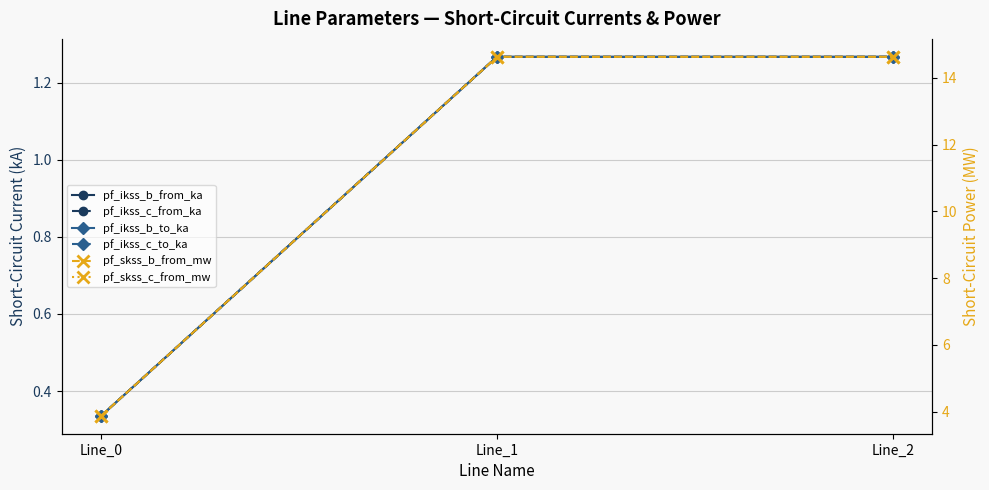

Reading left to right, list all the values displayed in this chart.

pf_ikss_b_from_ka: Line_0=0.3	Line_1=1.3	Line_2=1.3
pf_ikss_c_from_ka: Line_0=0.3	Line_1=1.3	Line_2=1.3
pf_ikss_b_to_ka: Line_0=0.3	Line_1=1.3	Line_2=1.3
pf_ikss_c_to_ka: Line_0=0.3	Line_1=1.3	Line_2=1.3
pf_skss_b_from_mw: Line_0=3.9	Line_1=14.6	Line_2=14.6
pf_skss_c_from_mw: Line_0=3.9	Line_1=14.6	Line_2=14.6